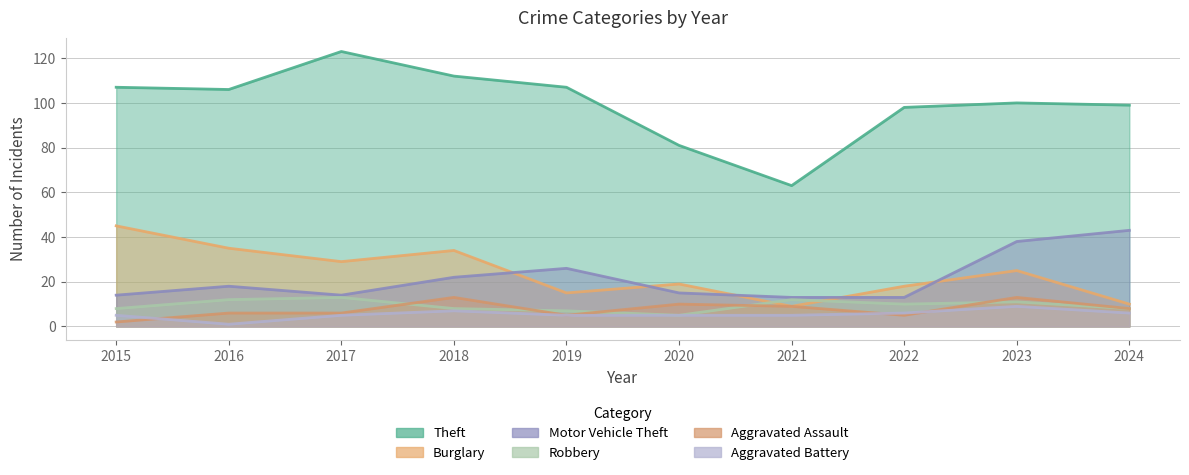

List the labels in order of Burglary value, smallest first.

2021, 2024, 2019, 2022, 2020, 2023, 2017, 2018, 2016, 2015